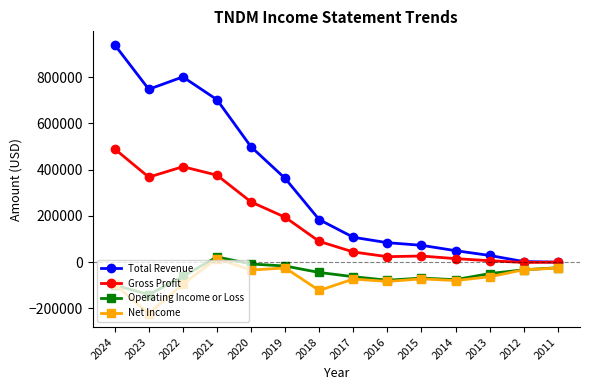

Which series has the largest range (max minus min)?

Total Revenue